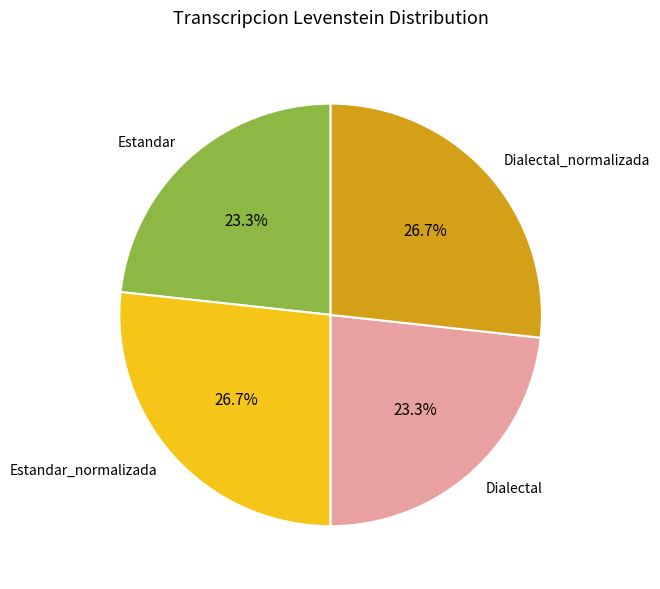

True or false: Dialectal accounts for 23% of the total.

True